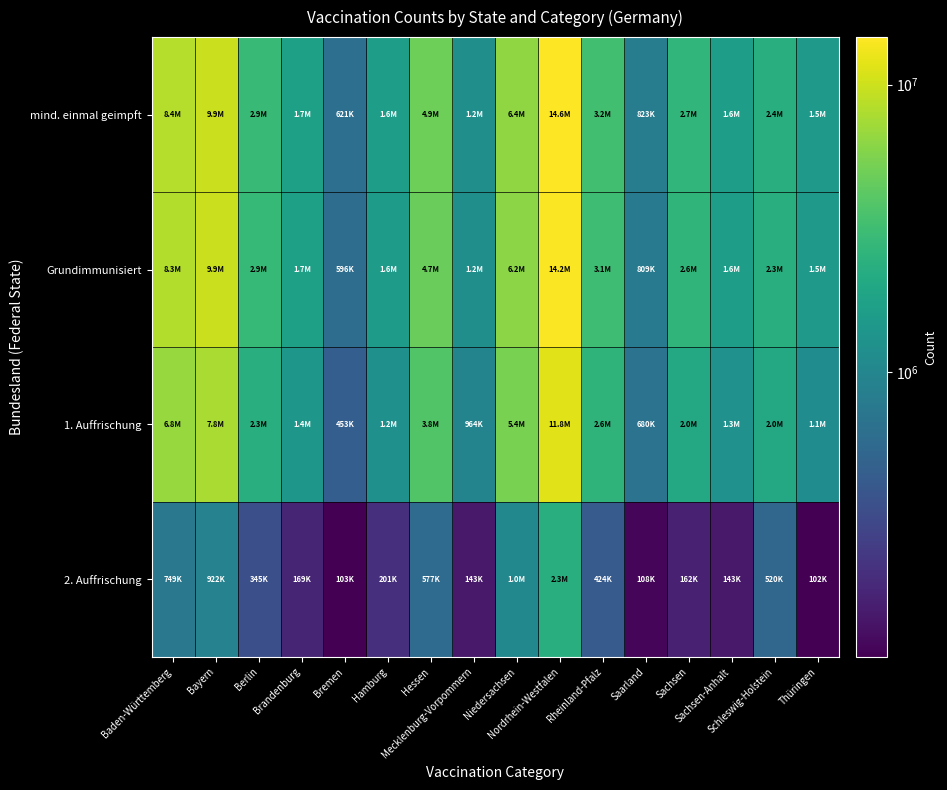

At how many categories does at least one series exceed 12079830?

1